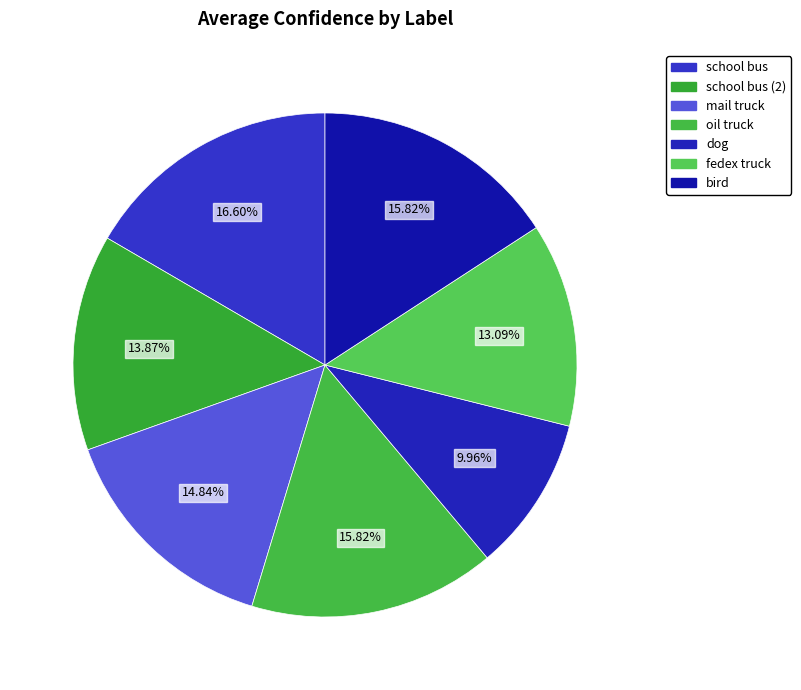

To the nearest percent, what is the average slice percentage?

14%